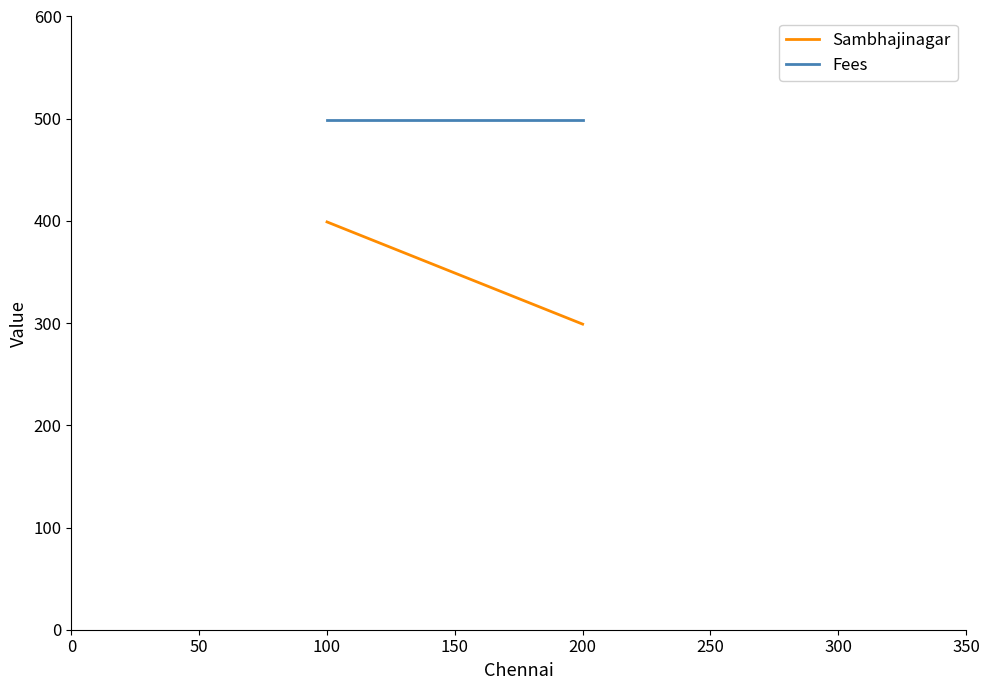

What is the minimum value shown in the chart?

299